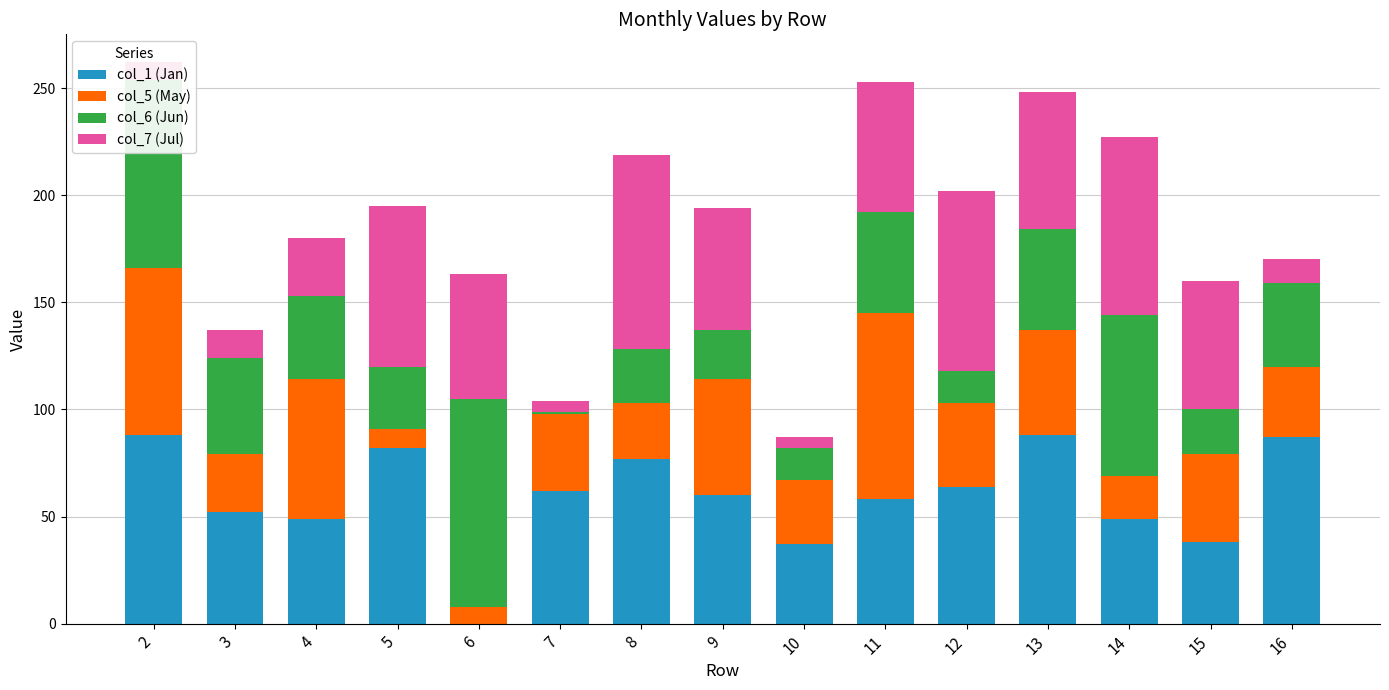

The col_1 (Jan) series shows 77 at 8. True or false?

True